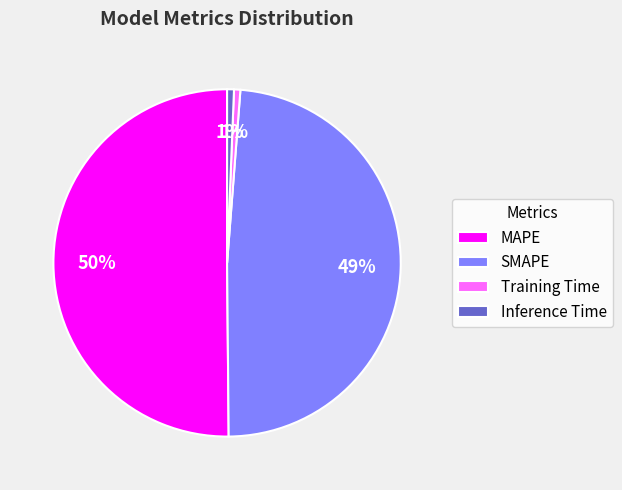

Is it true that SMAPE is 41% of the pie?

False